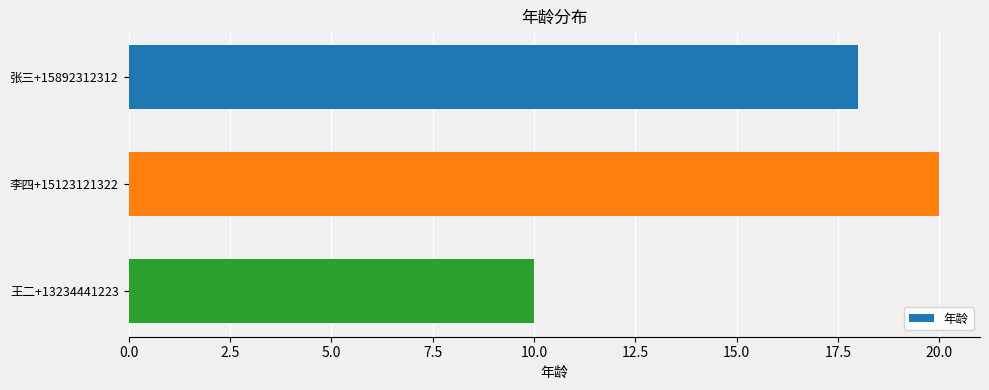

What is the value of the 2nd bar from the top?

20